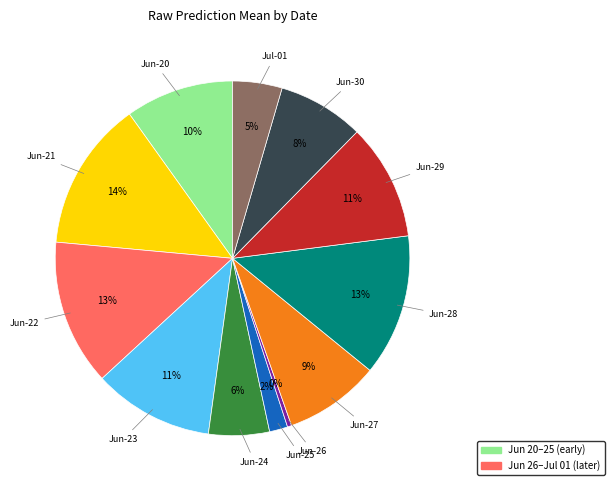

To the nearest percent, what is the average slice percentage?

8%